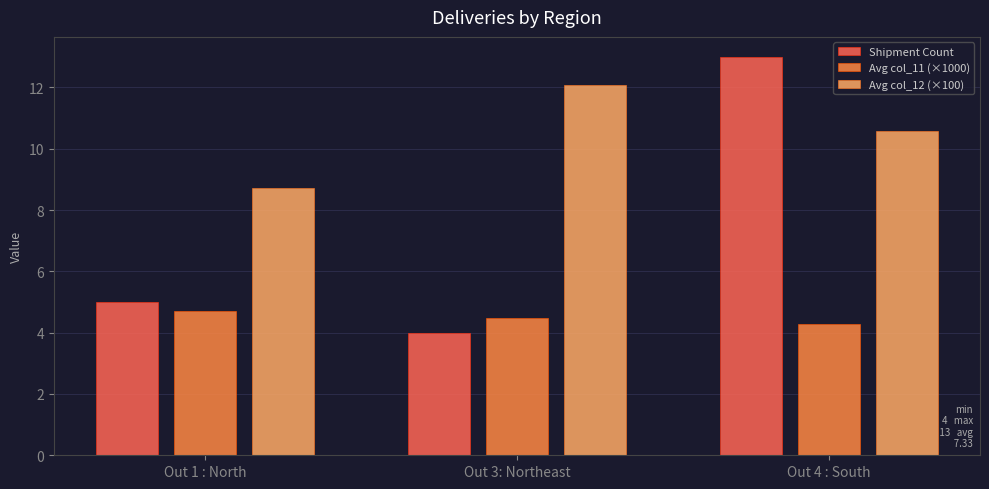

What is the approximate value of Shipment Count at Out 4 : South?

13.0